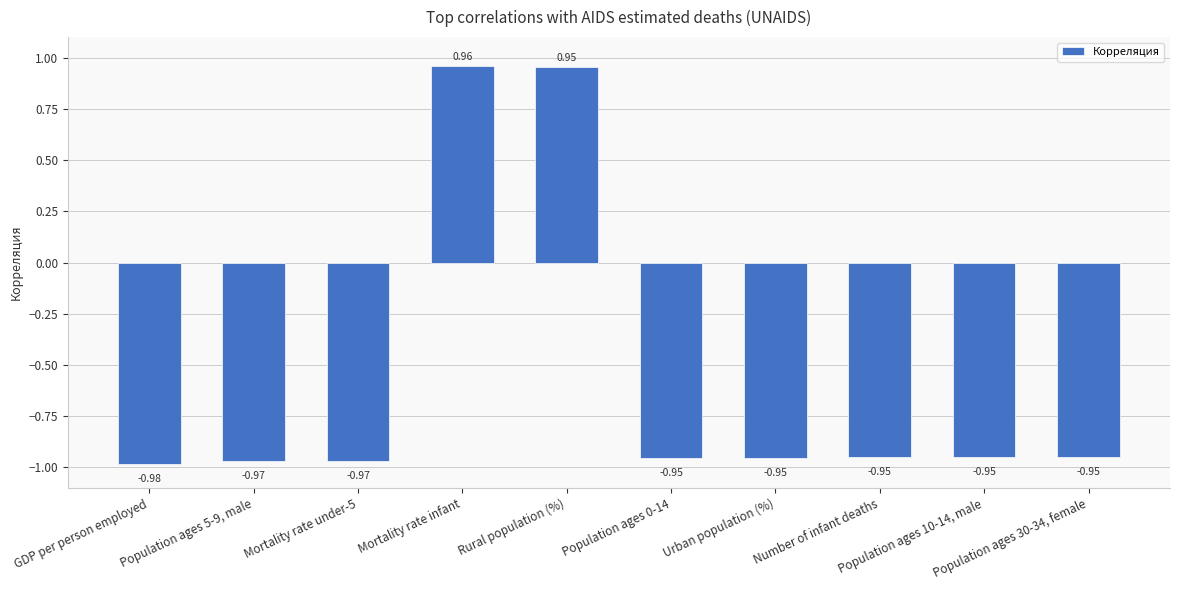

What is the average value?

-0.6